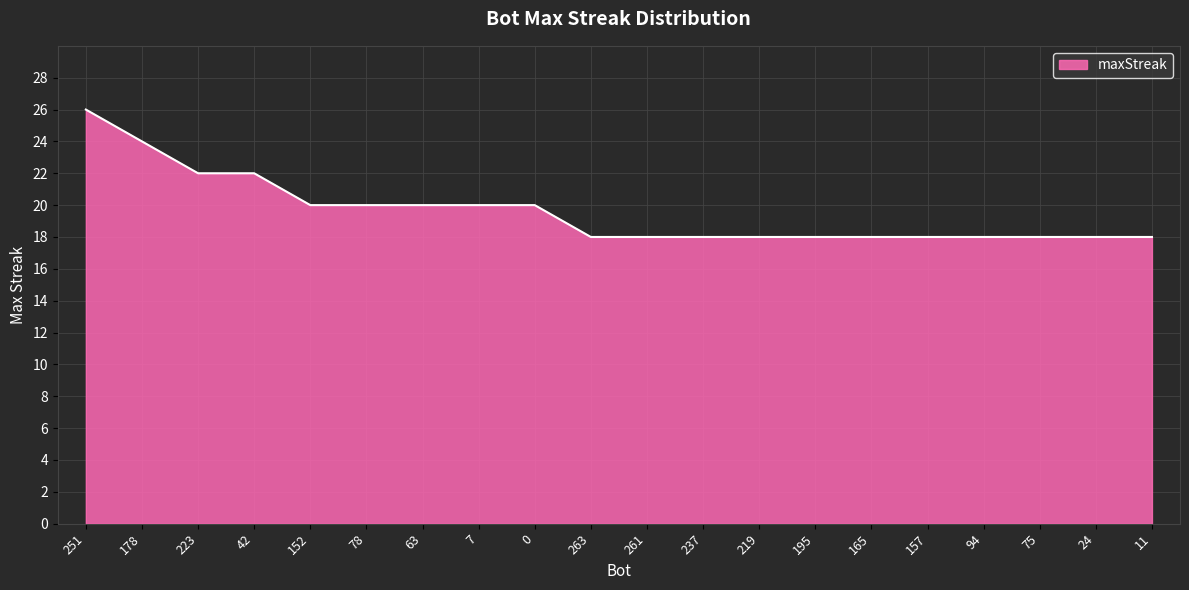

What is the ratio of the value at 7 to the value at 195?

1.1